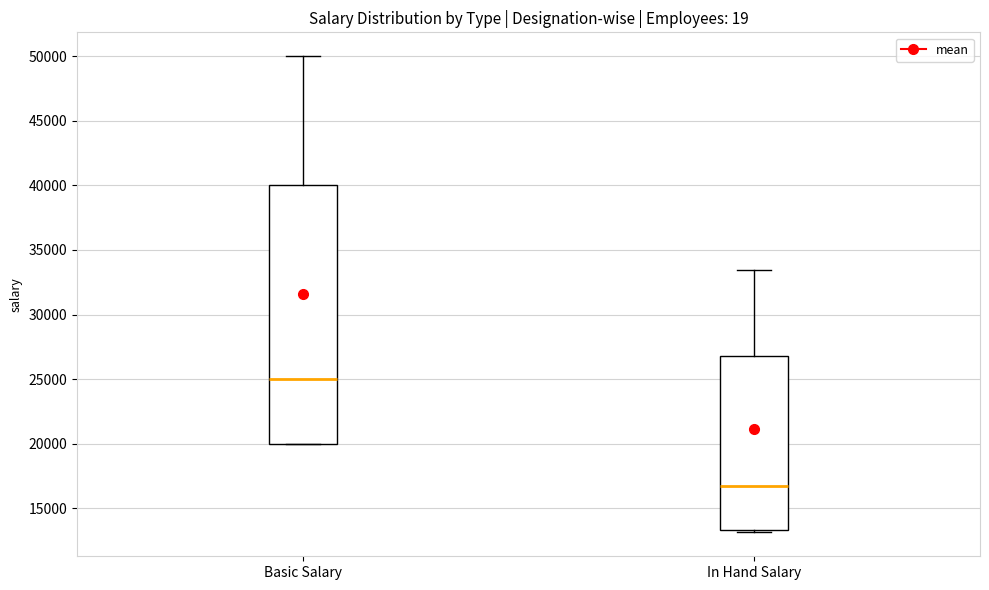

Which box is the tallest, from its lower edge to its upper edge?

Basic Salary